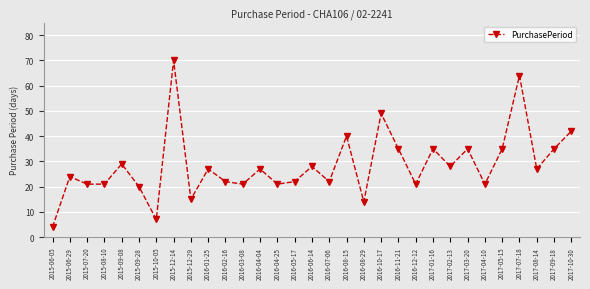

Where is the first local maximum?

2015-06-29